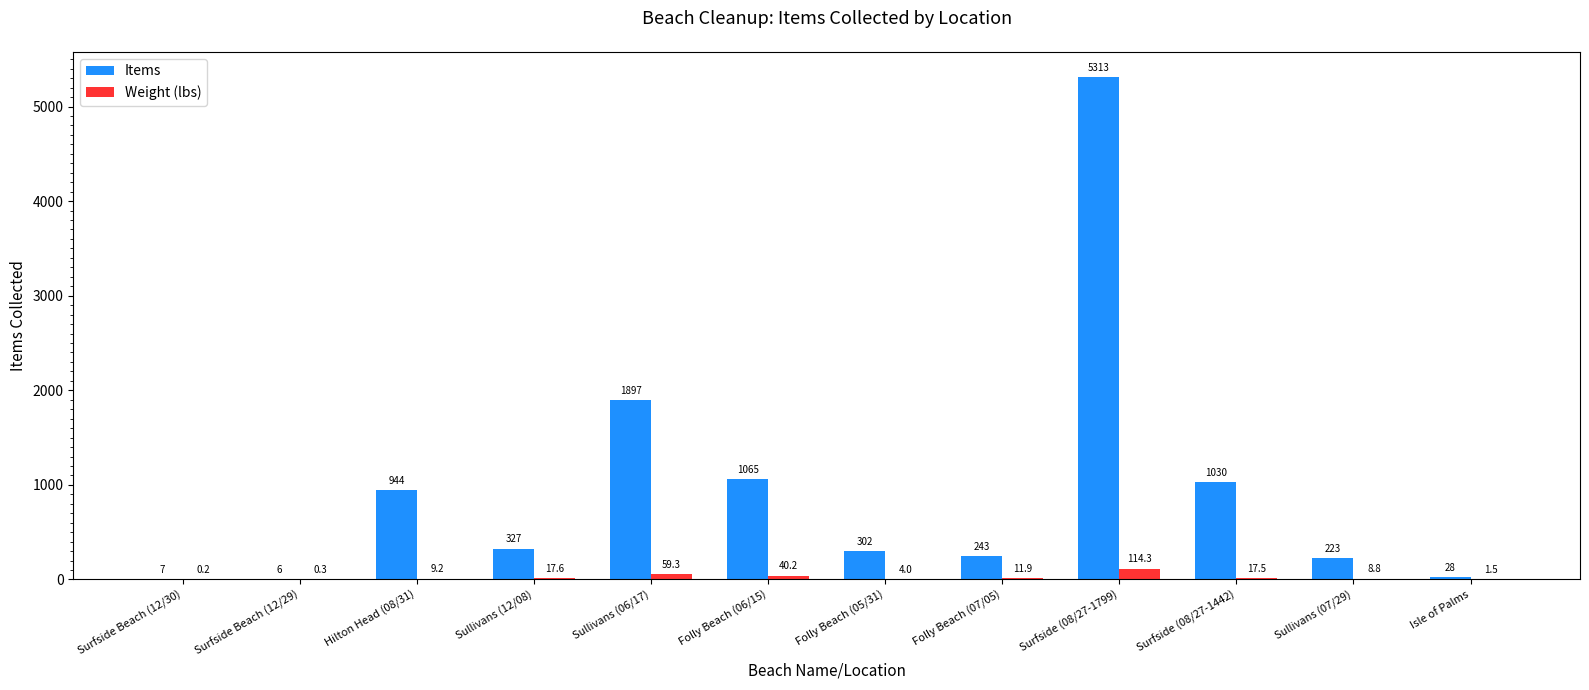

Which label corresponds to the largest value in the chart?

Surfside (08/27-1799)